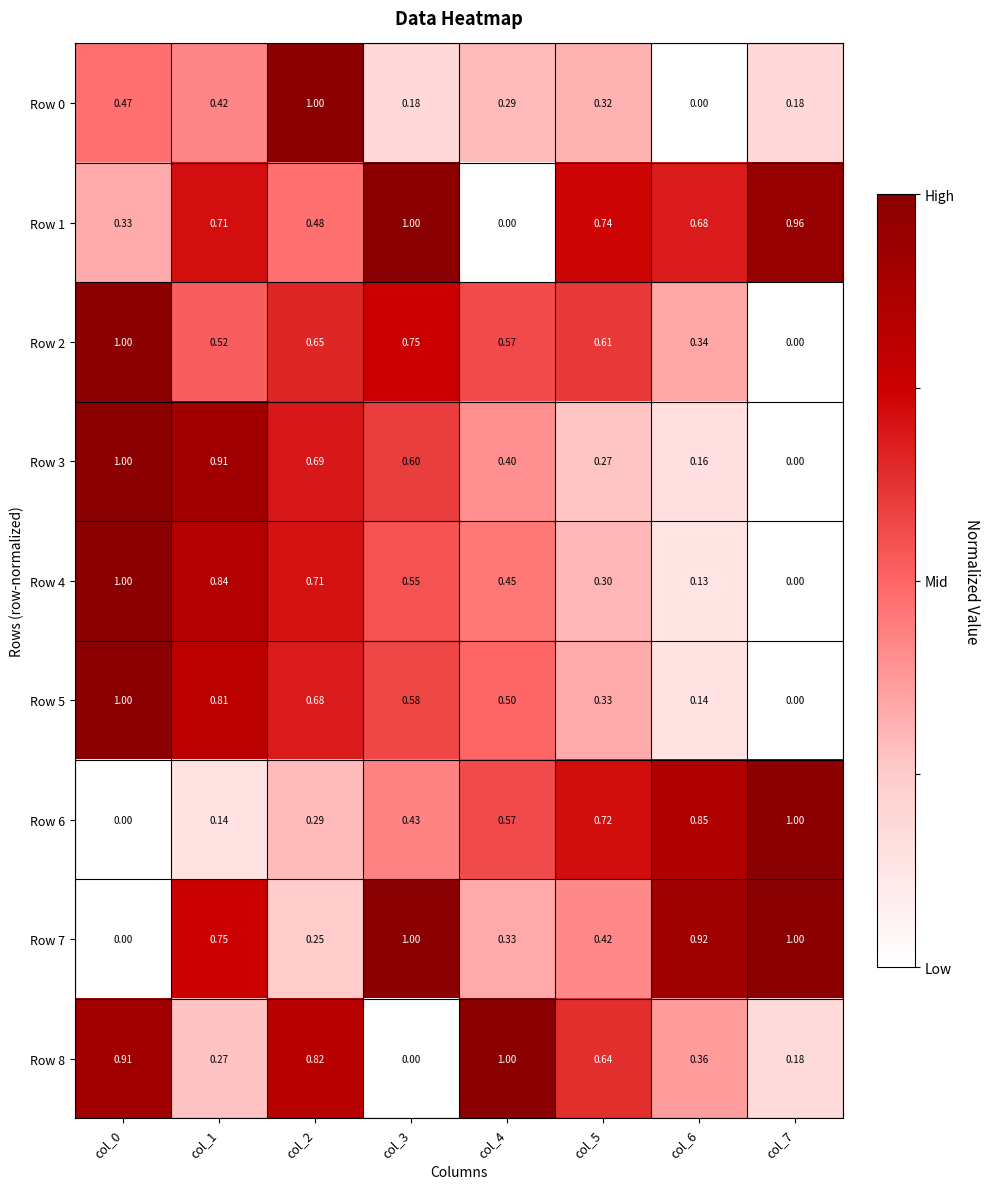

Is the value of Row 2 at col_2 greater than the value of Row 6 at col_2?

Yes